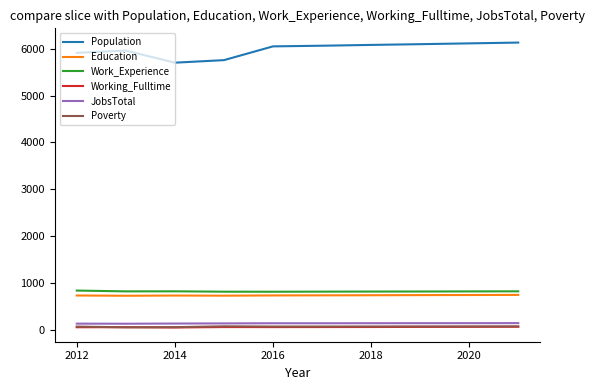

Does the chart display data point markers on the line(s)?

No